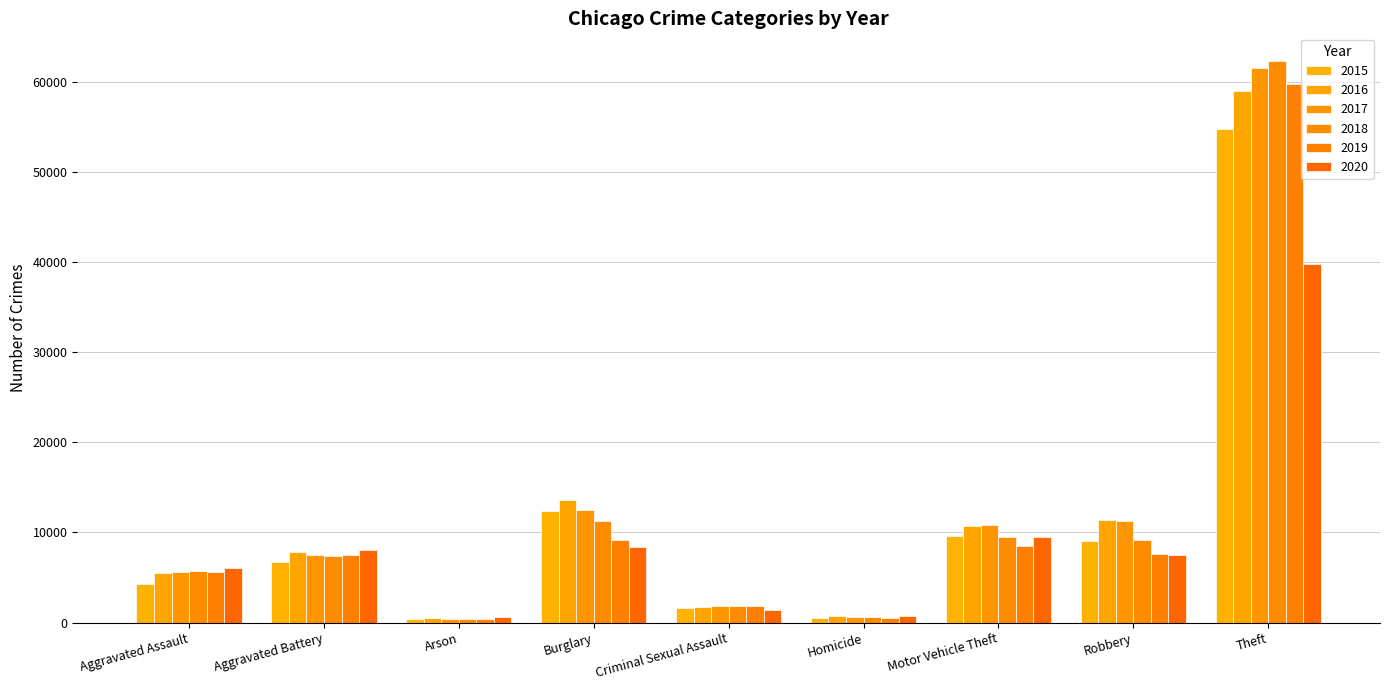

What position from the right is Criminal Sexual Assault?

5